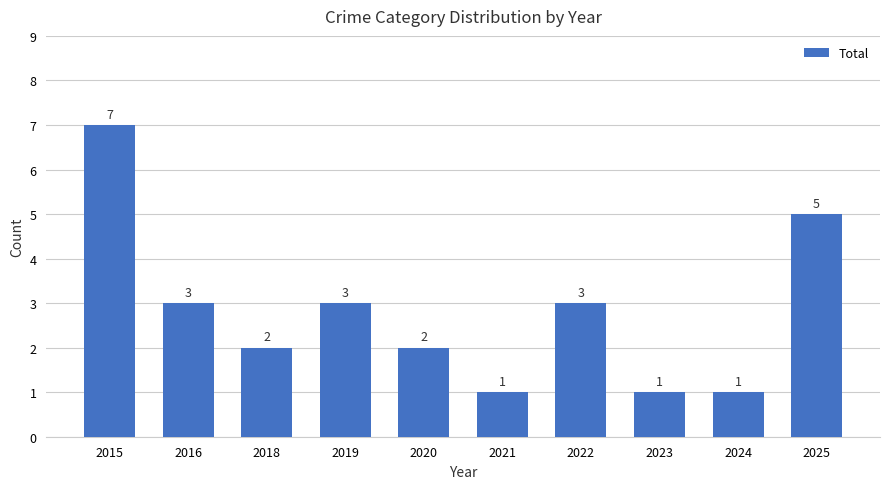

The chart shows a value of 0 at 2023. True or false?

False